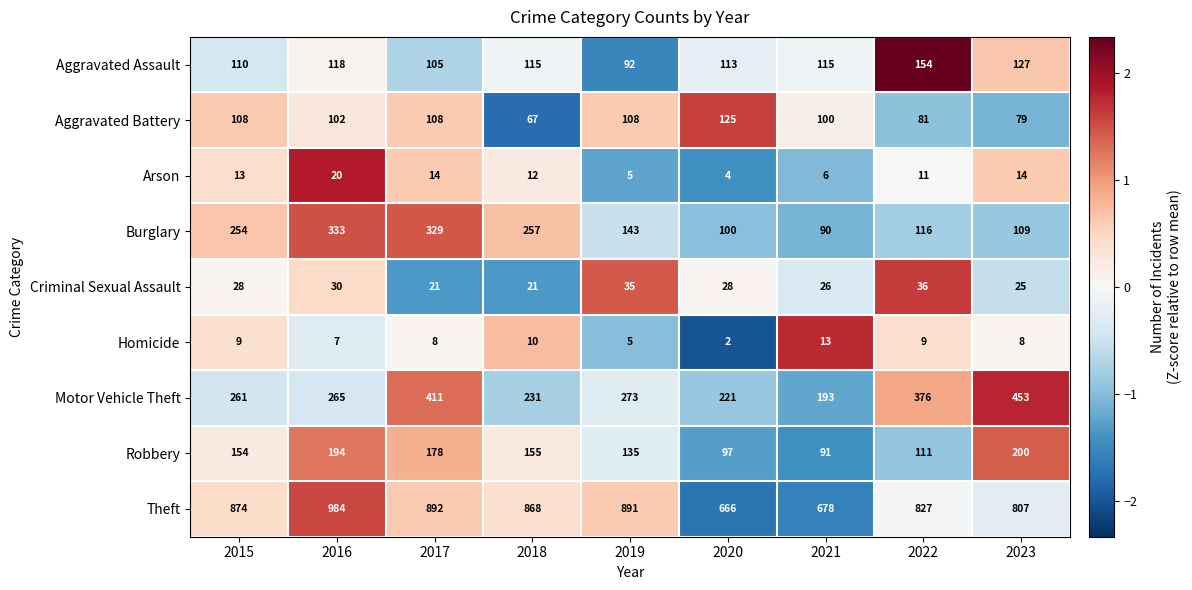

Count the number of data series in this chart.

9